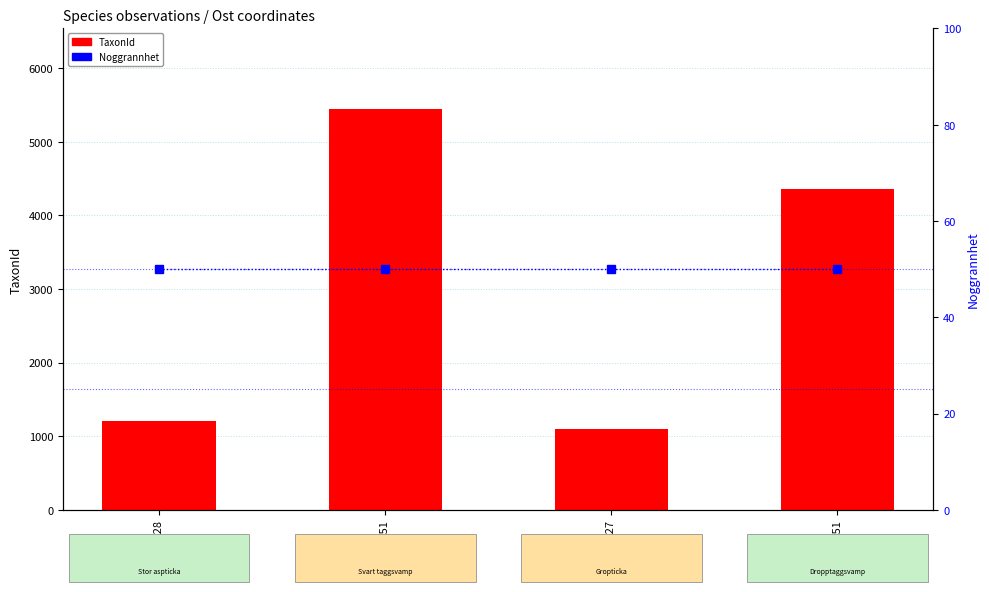

What are all the series names shown in the legend?

TaxonId, Noggrannhet